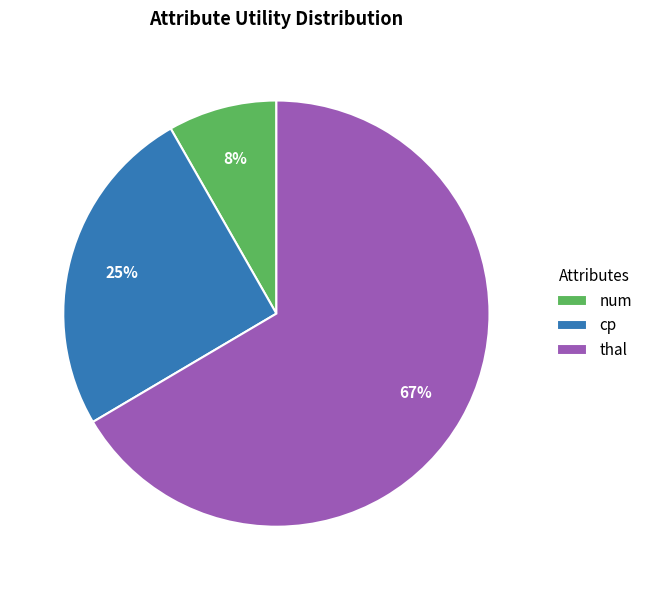

How many slices are in this pie chart?

3